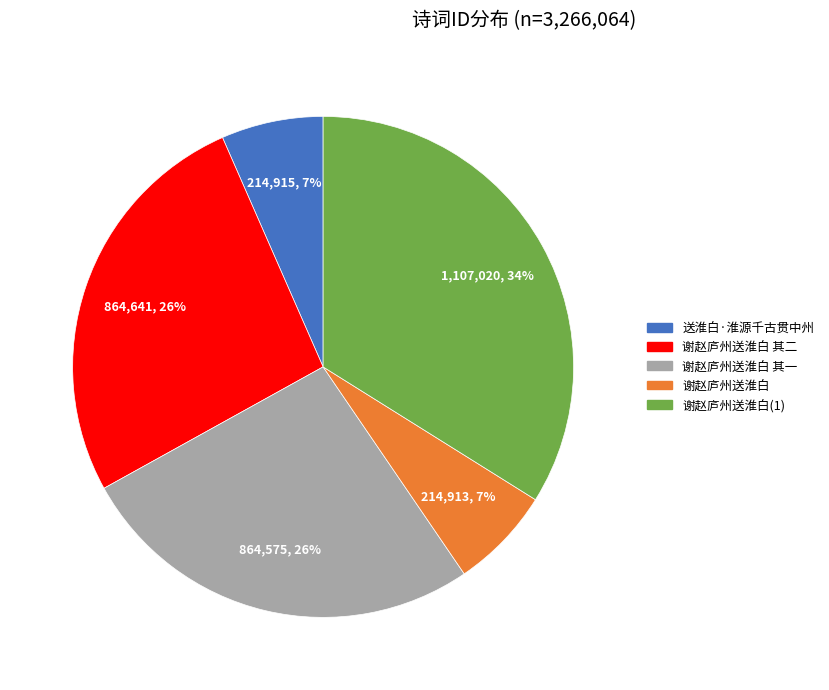

Approximately how many times larger is the value at 谢赵庐州送淮白(1) compared to 谢赵庐州送淮白 其一?

1.3